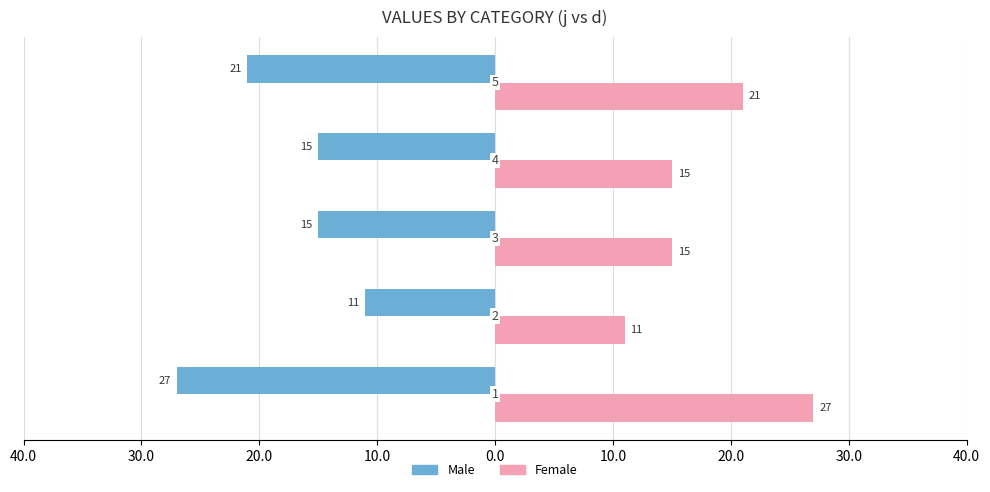

What are all the series names shown in the legend?

Male, Female